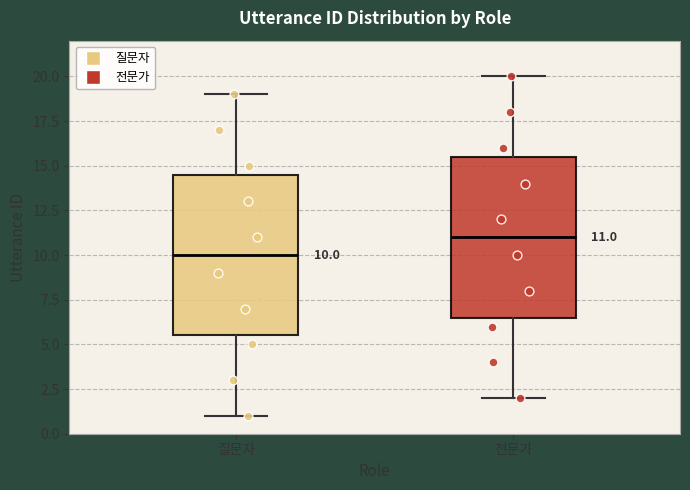

Which box has the lowest median line?

질문자